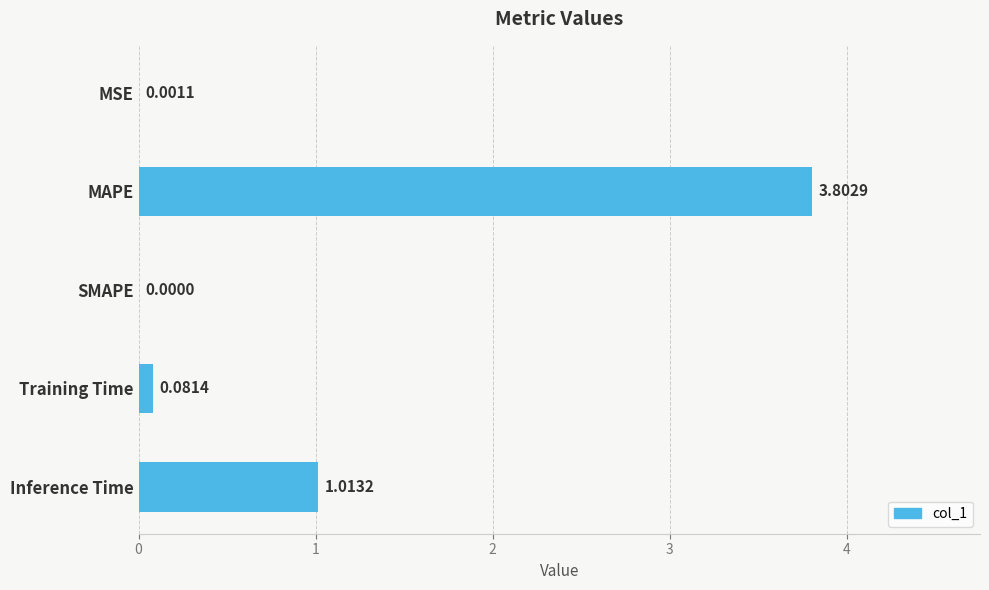

Which has a higher value, MAPE or SMAPE?

MAPE